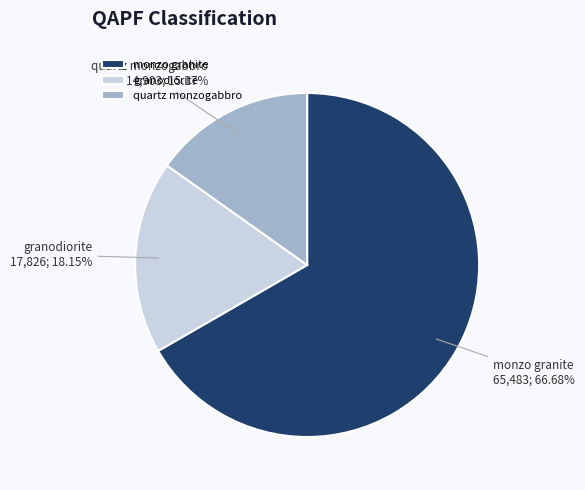

Which category accounts for the majority?

monzo granite